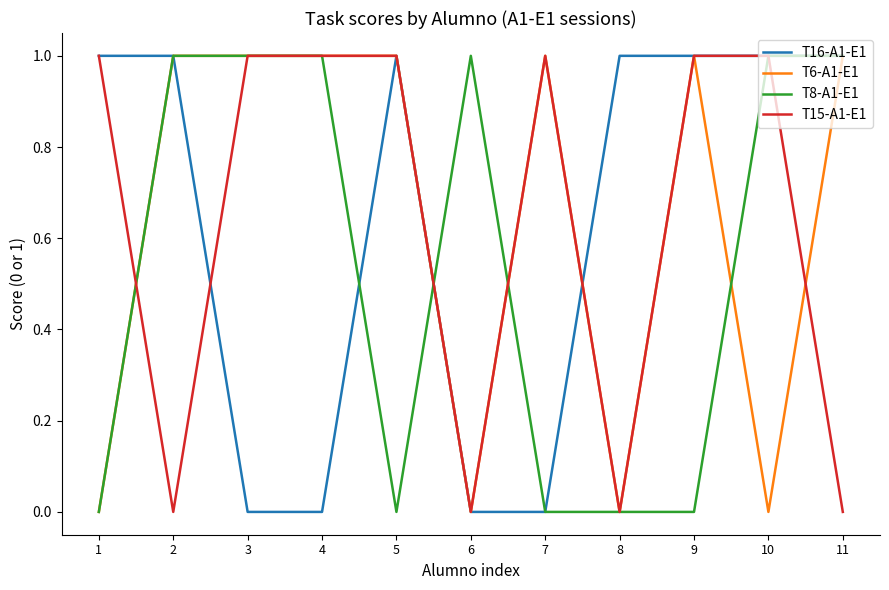

At how many categories does at least one series exceed 0?

11